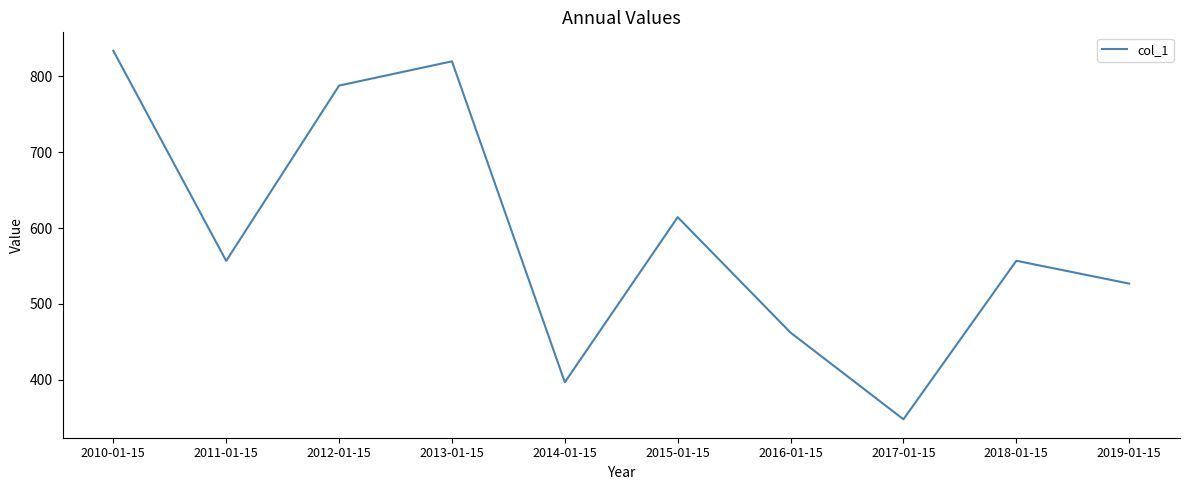

Where is the data nearest to the value 590?

2015-01-15